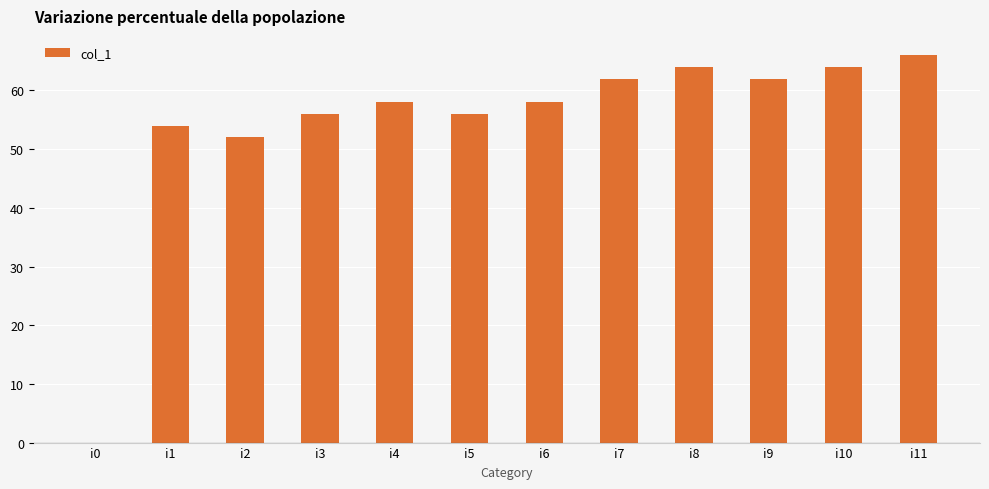

The chart shows a value of 17 at i5. True or false?

False